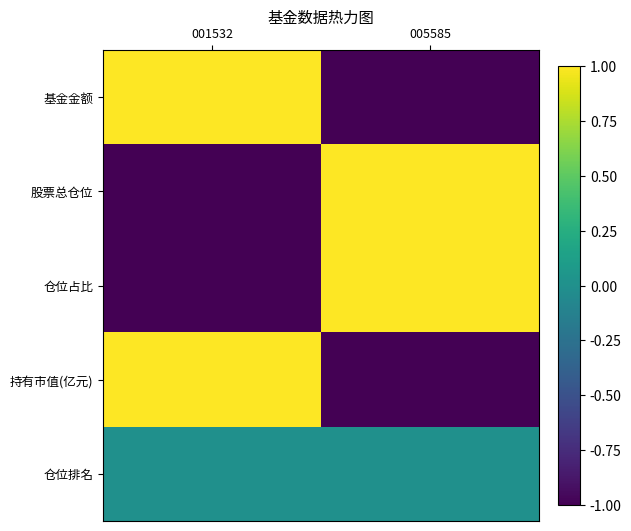

Which series has the largest total across all categories?

基金金额